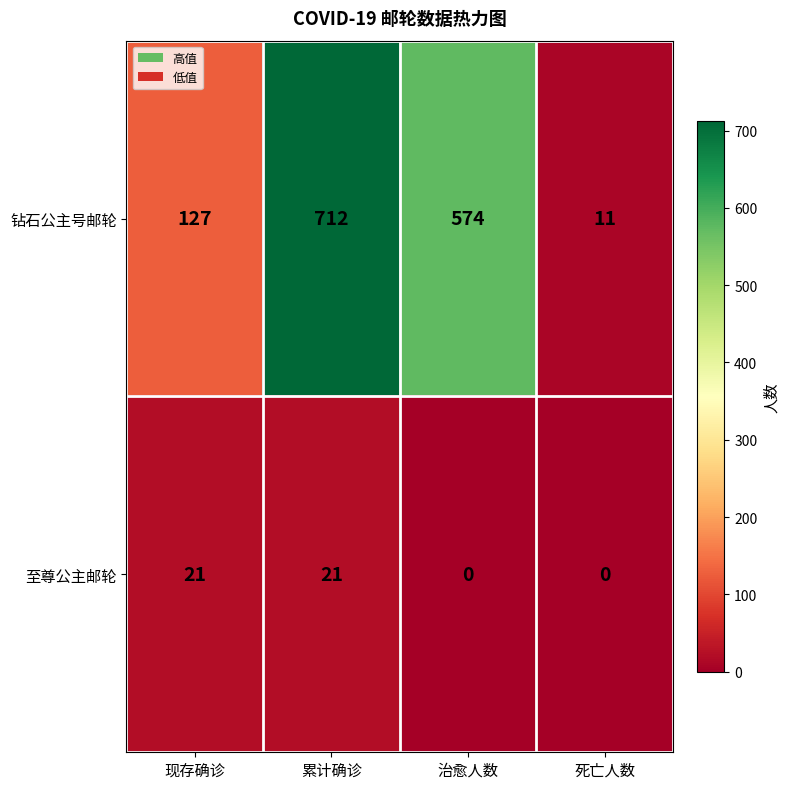

Reading left to right, what are all the values shown in this chart?

钻石公主号邮轮: 现存确诊=127	累计确诊=712	治愈人数=574	死亡人数=11
至尊公主邮轮: 现存确诊=21	累计确诊=21	治愈人数=0	死亡人数=0